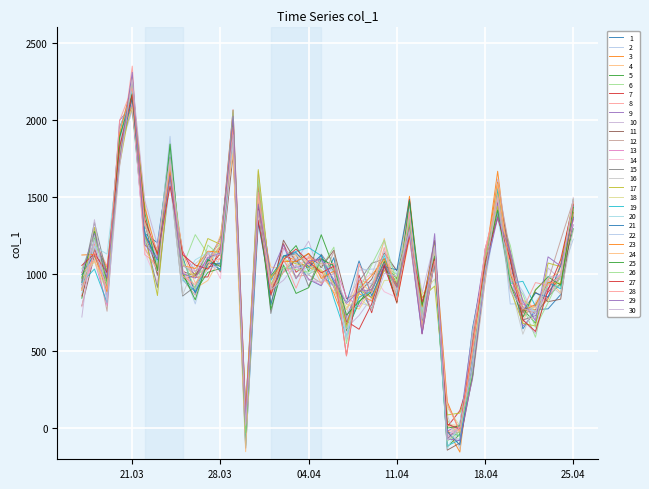

Does the chart display data point markers on the line(s)?

No